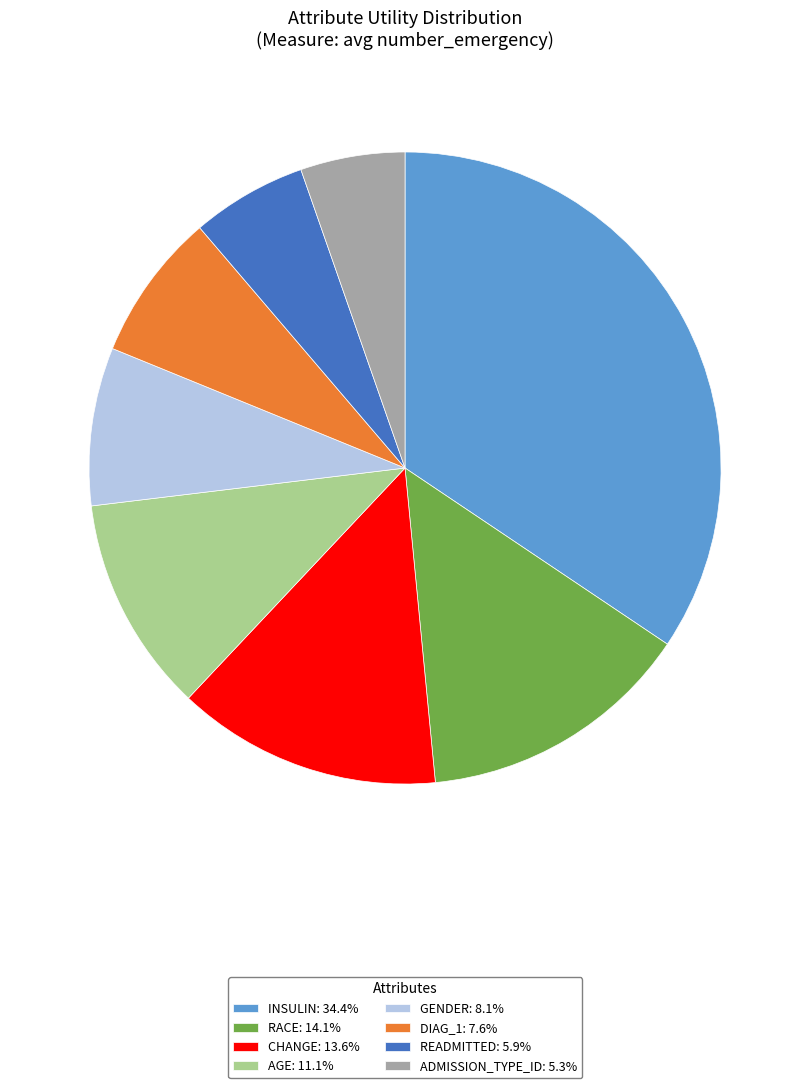

Combined, do DIAG_1: 7.6% and CHANGE: 13.6% account for over 50%?

No